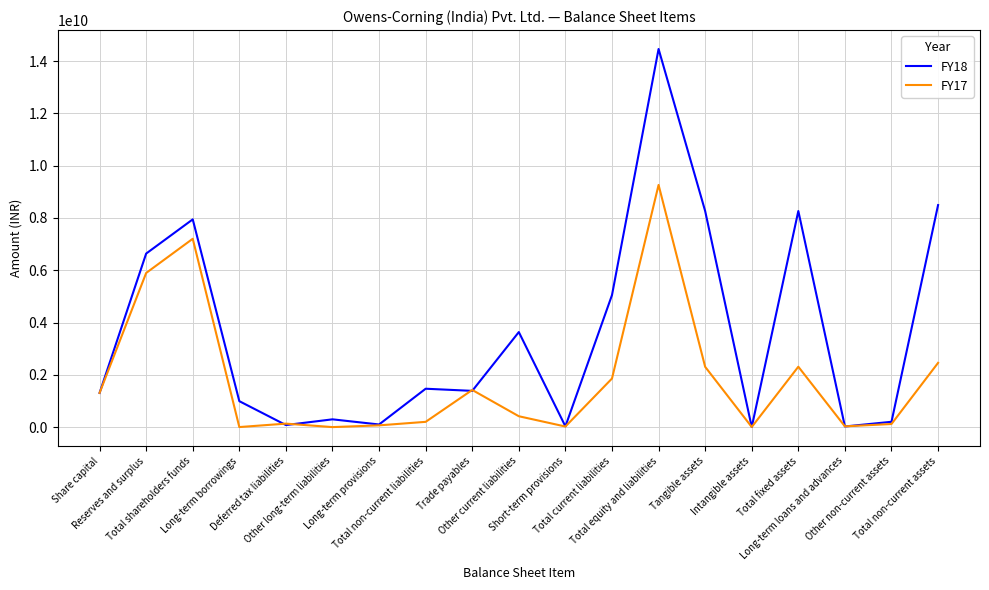

Rank the series at Total non-current liabilities from highest to lowest value.

FY18, FY17